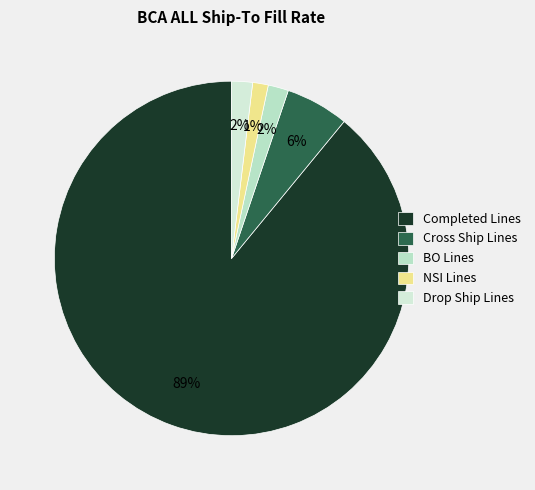

What percentage is the NSI Lines slice, to the nearest percent?

1%